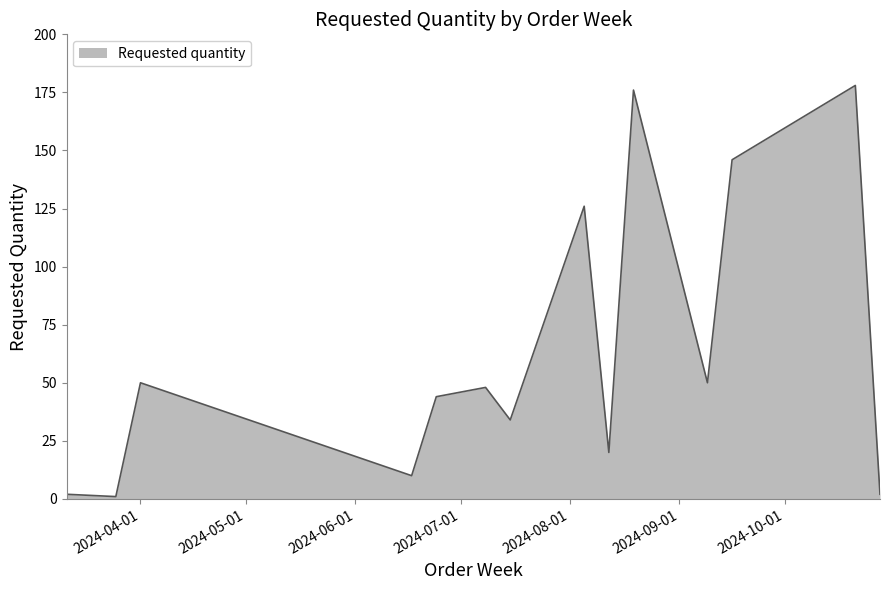

What is the difference between the maximum and minimum values?

177